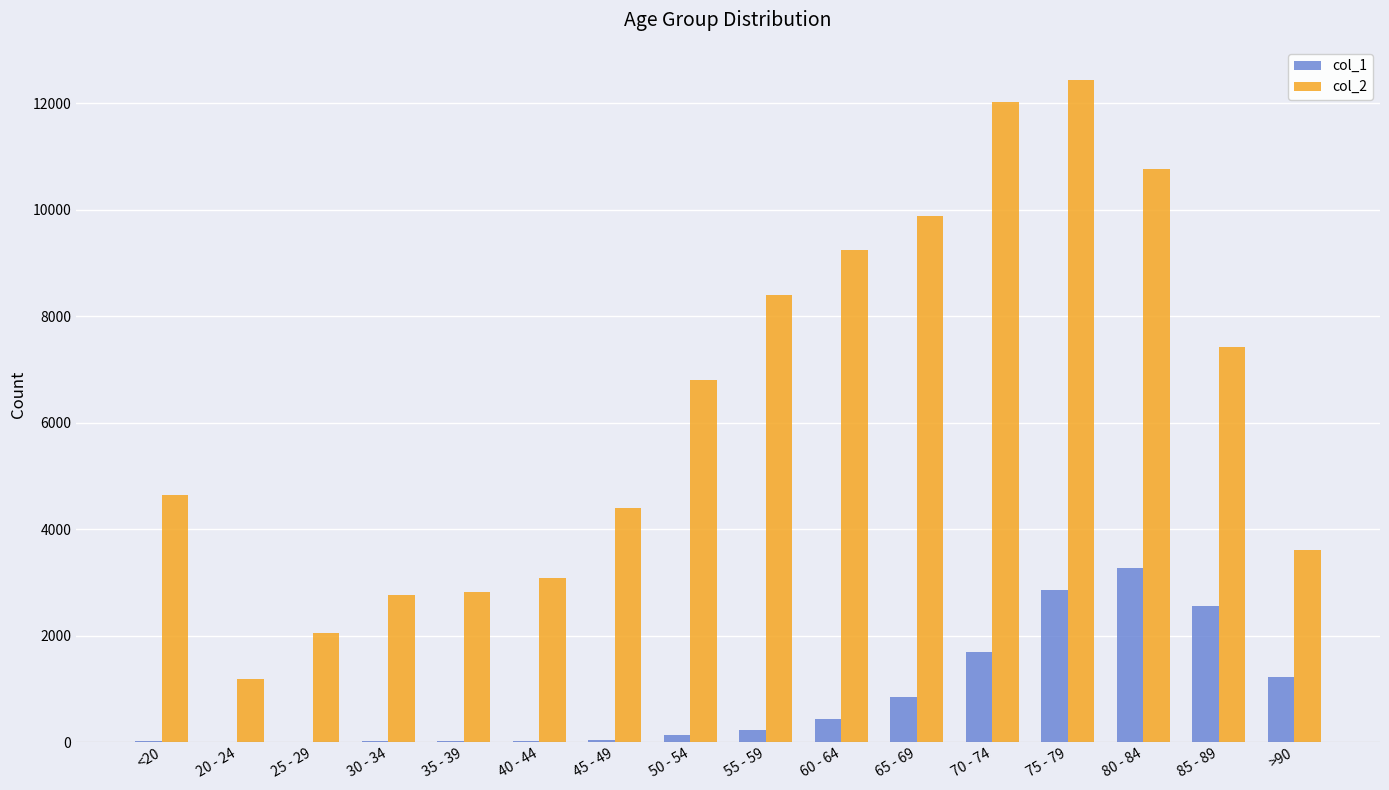

What is the difference between the col_1 values at 80 - 84 and 45 - 49?

3226